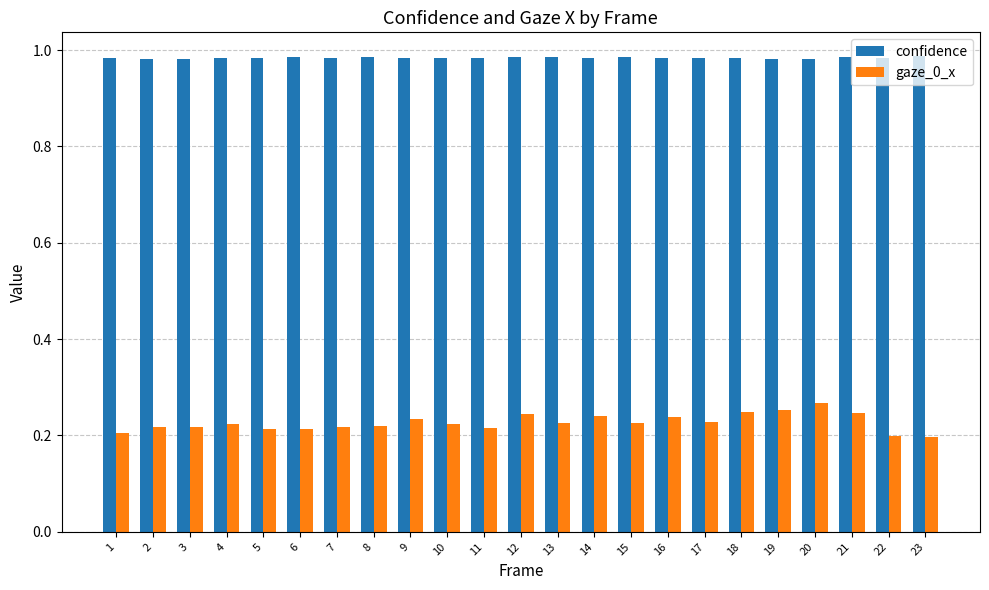

True or false: gaze_0_x has a value of 0.2 at 2.

True